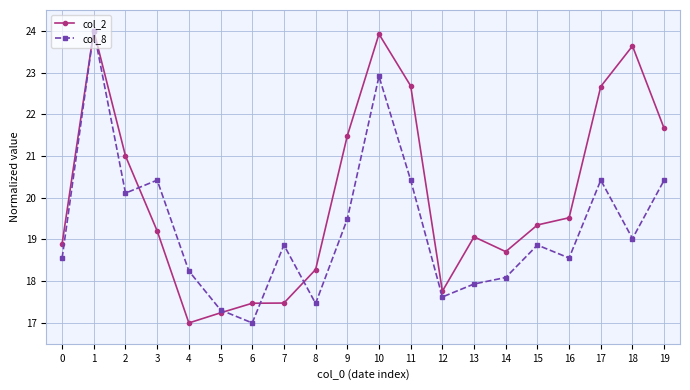

The value of col_2 at 14 is 28.9. True or false?

False